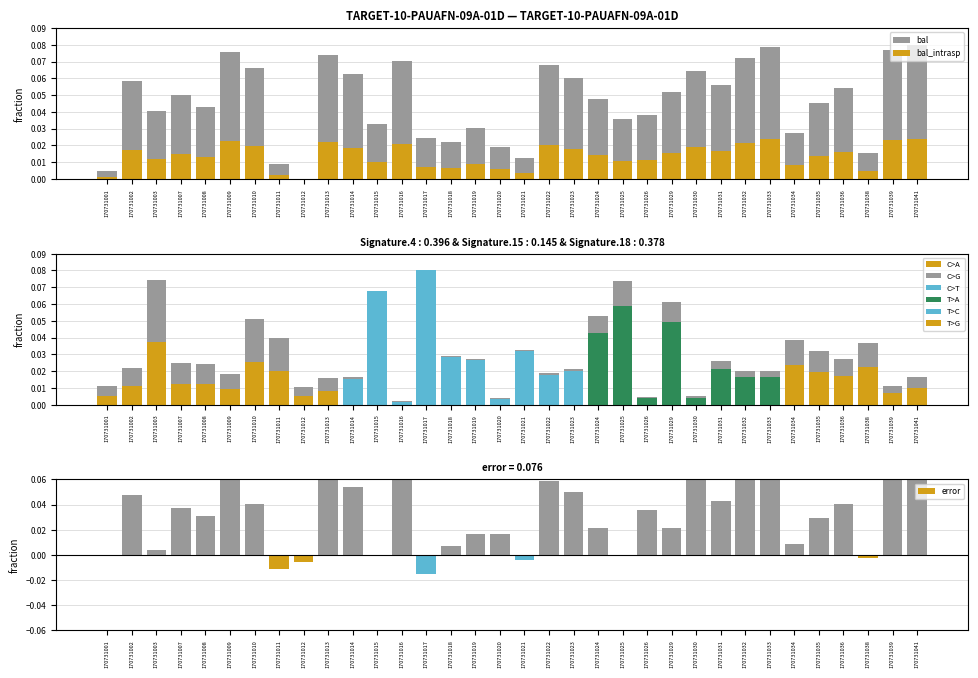

Which category has the lowest value in the bal_intrasp series?

170731012